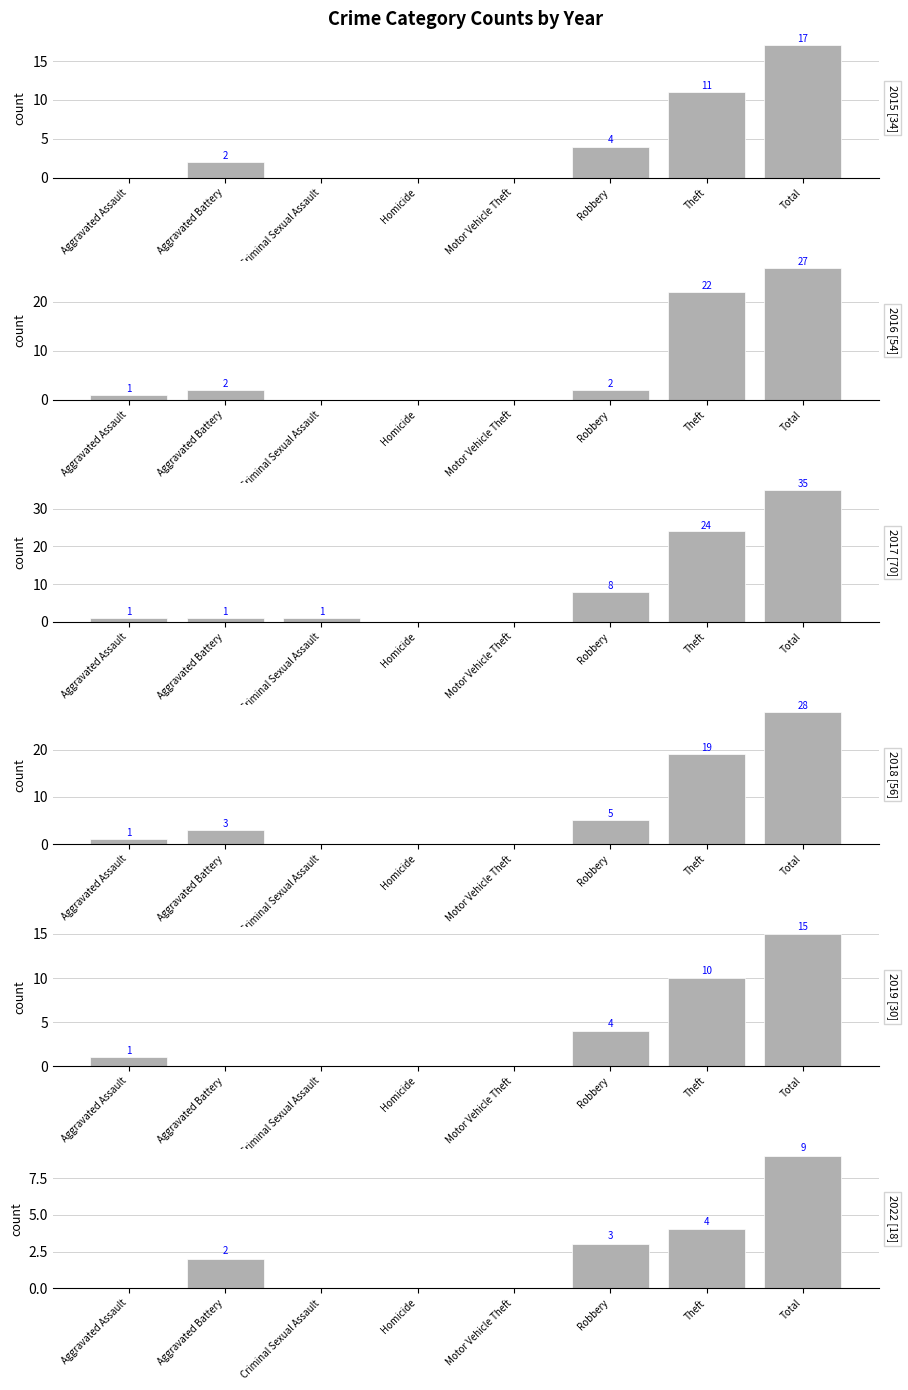

Rank the series at Theft from lowest to highest value.

2022, 2019, 2015, 2018, 2016, 2017